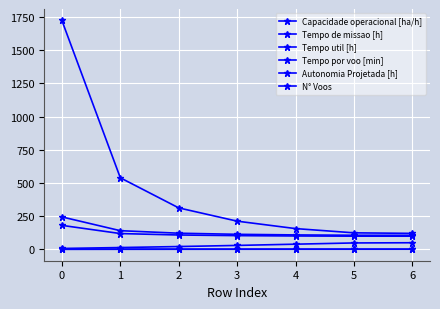

True or false: Capacidade operacional [ha/h] and Autonomia Projetada [h] cross at least once.

False